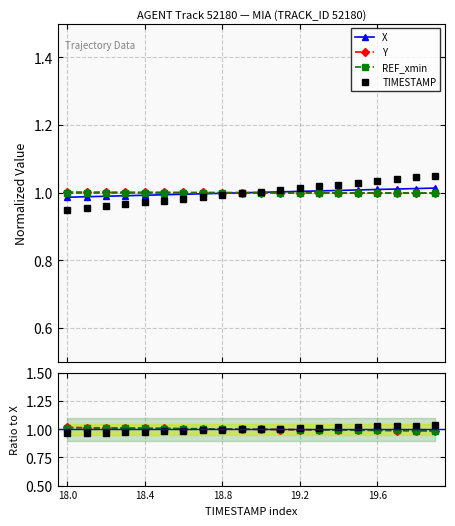

What is the maximum value for Y?

1.0